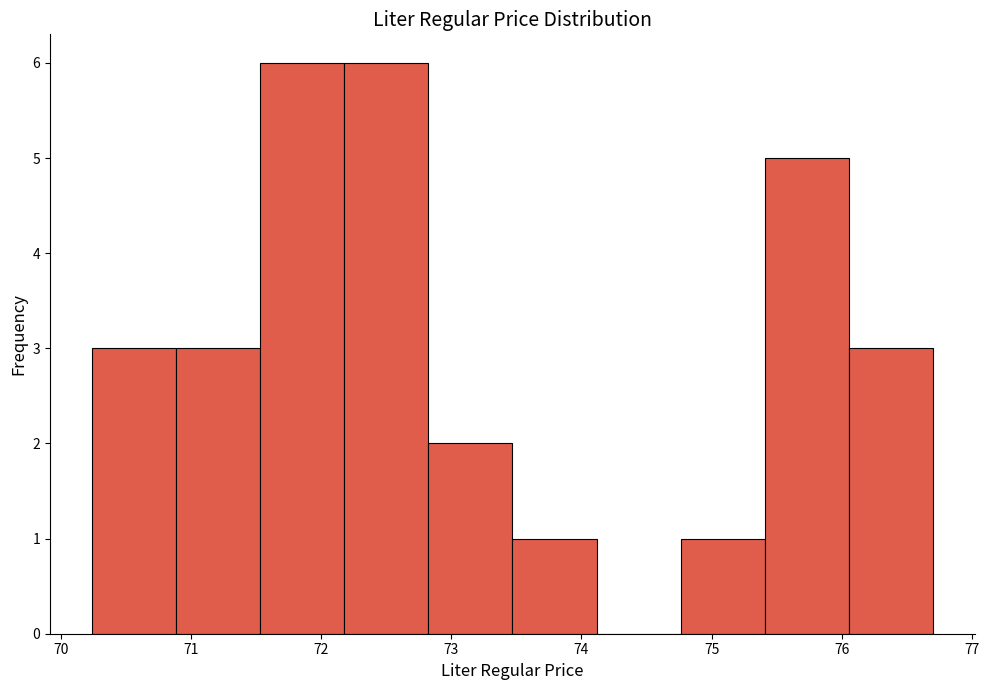

Reading left to right, list every bar in this chart as the range it spans on the x-axis followed by its height. Neither the bar edges nor the heights are printed on the chart, so give them approximately, as read against the axes.

70.2 to 70.9: 3
70.9 to 71.5: 3
71.5 to 72.2: 6
72.2 to 72.8: 6
72.8 to 73.5: 2
73.5 to 74.1: 1
74.1 to 74.8: 0
74.8 to 75.4: 1
75.4 to 76.1: 5
76.1 to 76.7: 3